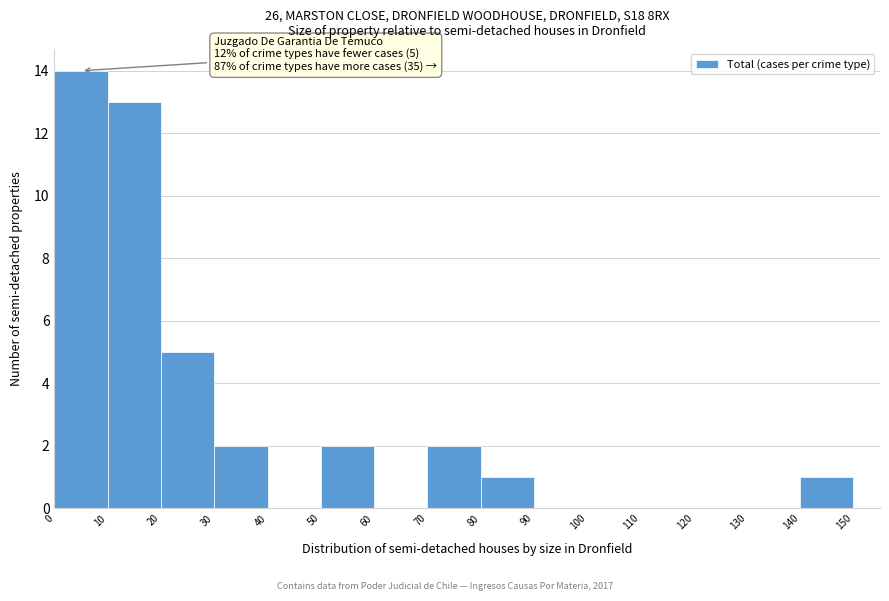

Over which range of the x-axis is the bar tallest?

0 to 10